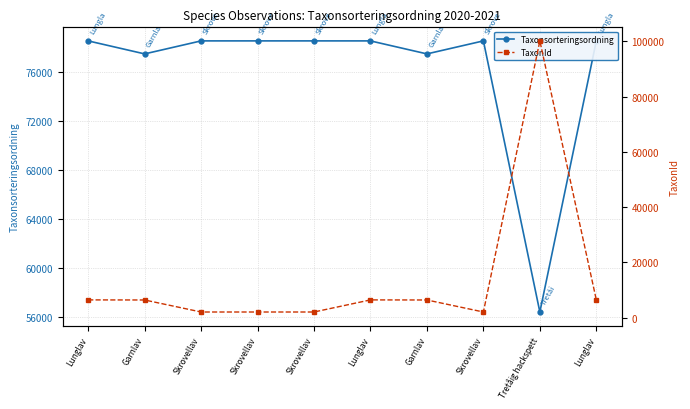

What is the lowest value of the Taxonsorteringsordning series?

56395